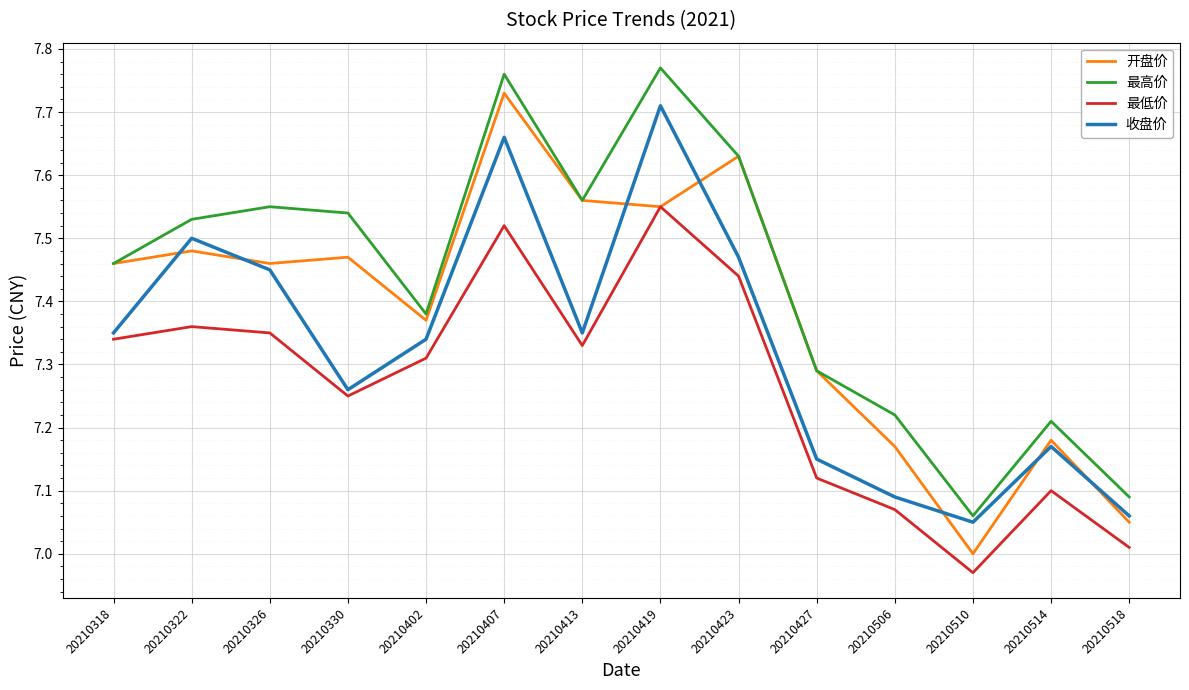

What is the sum of the 开盘价 values at 20210510 and 20210330?

14.5